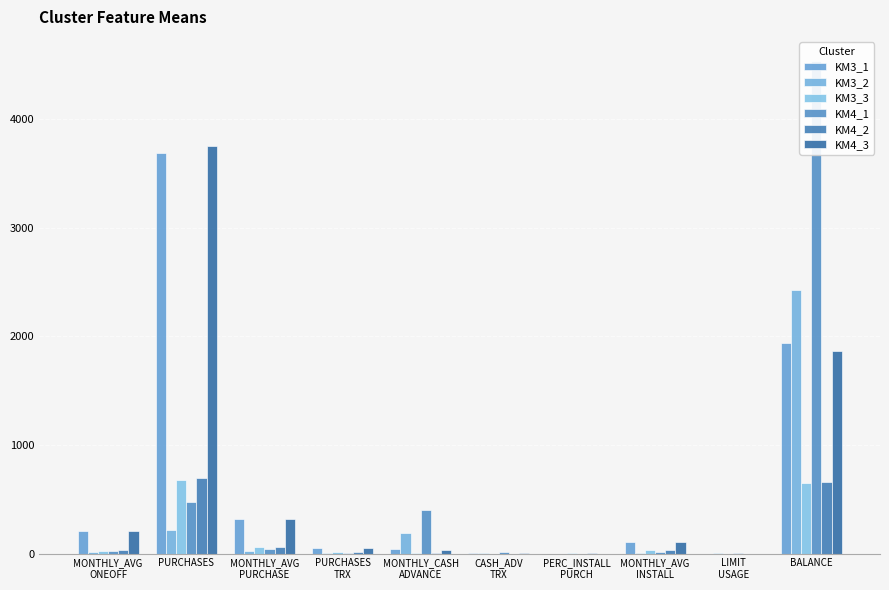

Which series has the widest spread of values?

KM4_1